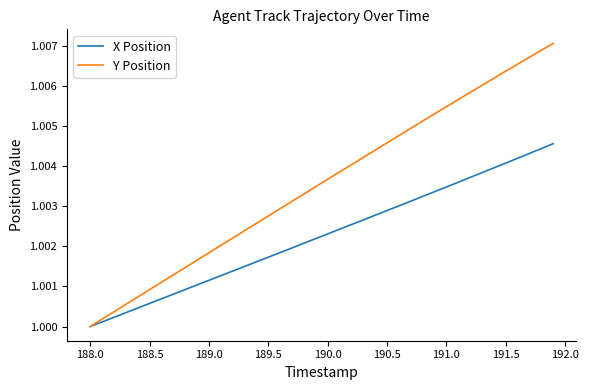

Which series has the largest total across all categories?

Y Position